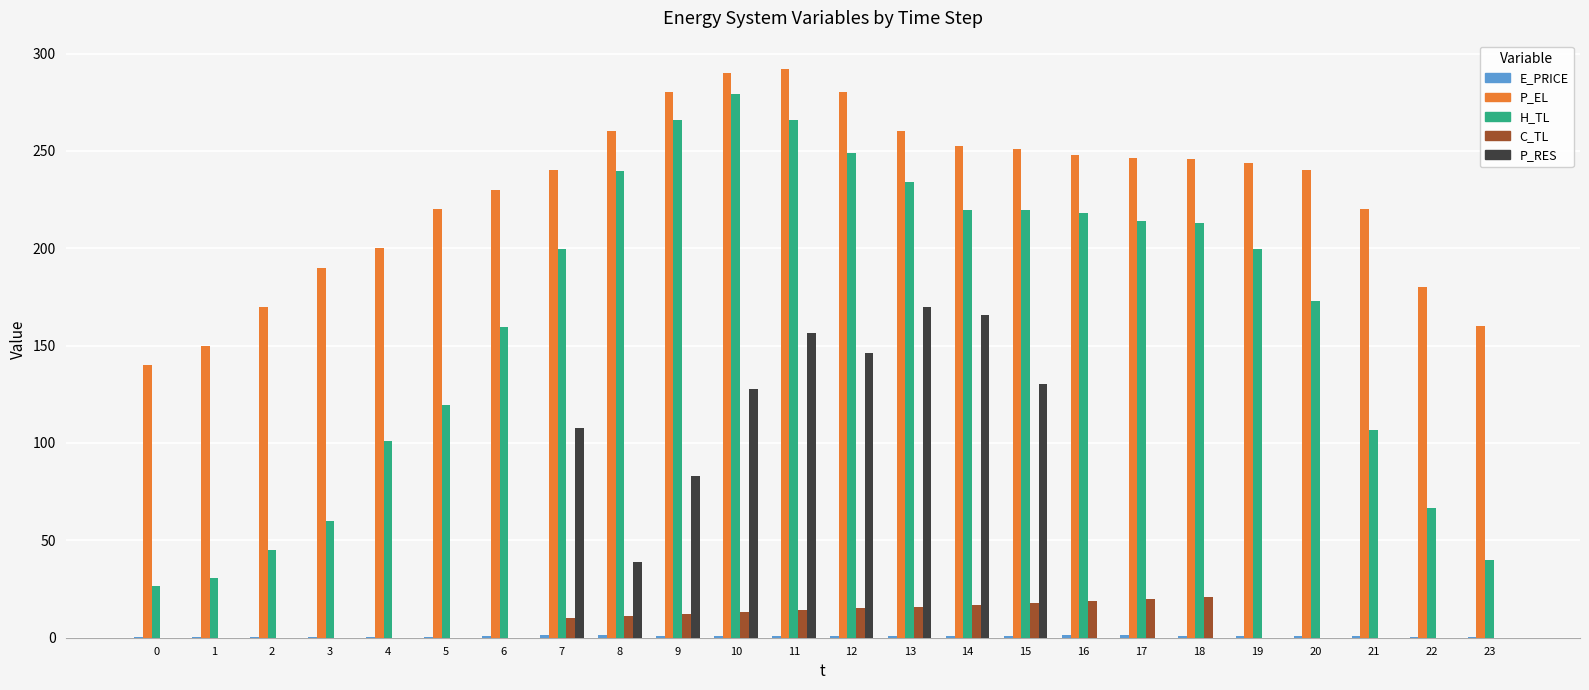

Which series changed the most between 15 and 16?

P_RES